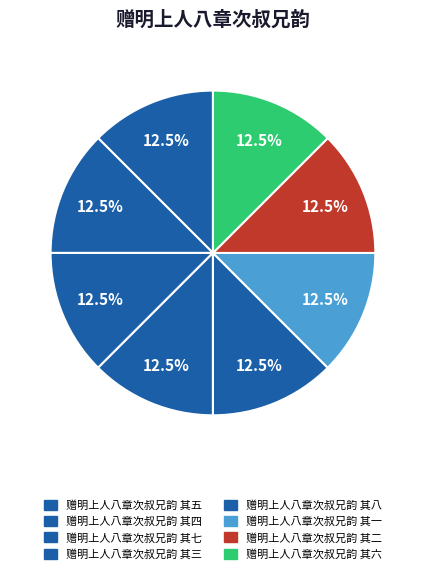

To the nearest percent, what is the average slice percentage?

12%